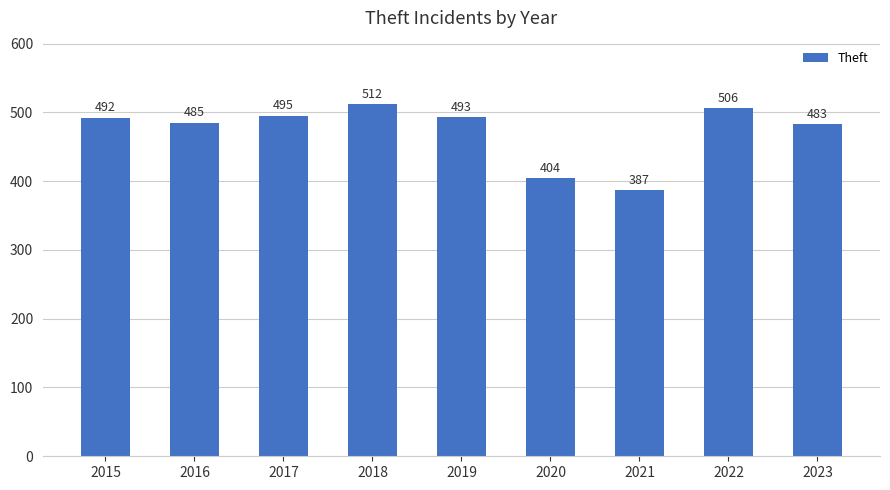

What is the sum of the values at 2018 and 2017?

1007